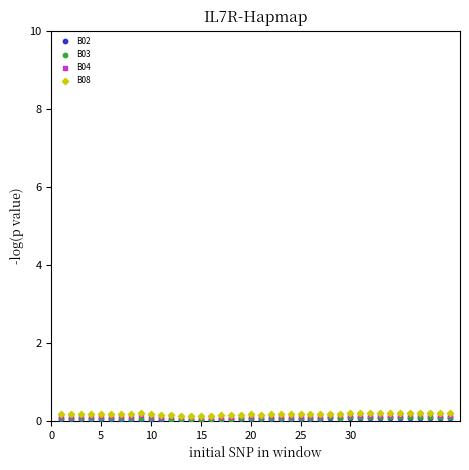

What are all the series names shown in the legend?

B02, B03, B04, B08